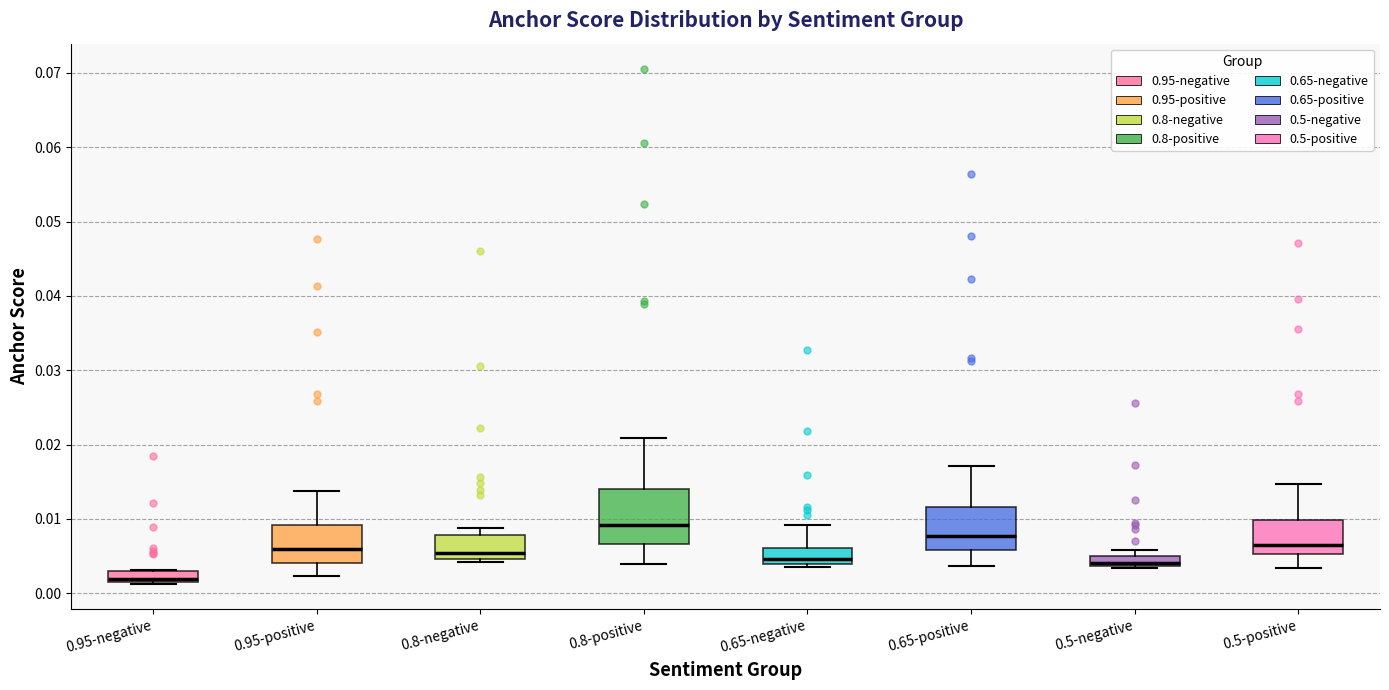

Comparing the boxes themselves (not the whiskers), which one is the tallest?

0.8-positive